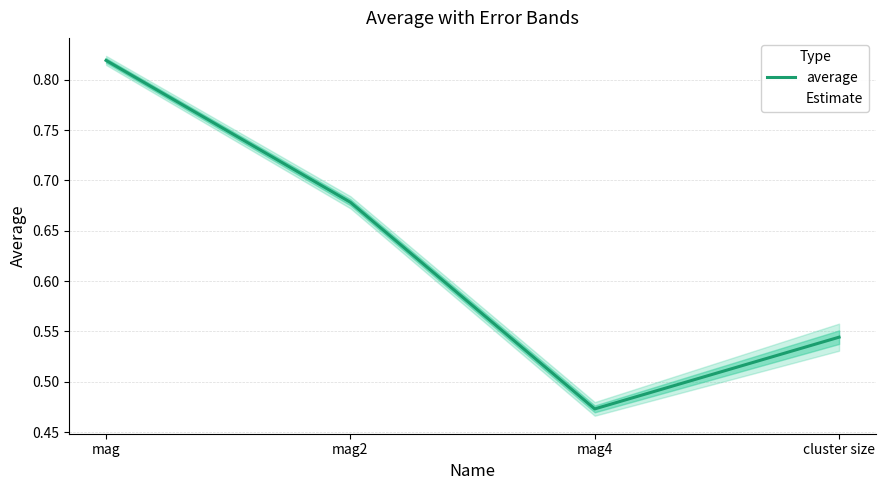

The value at cluster size is 0.5. True or false?

True